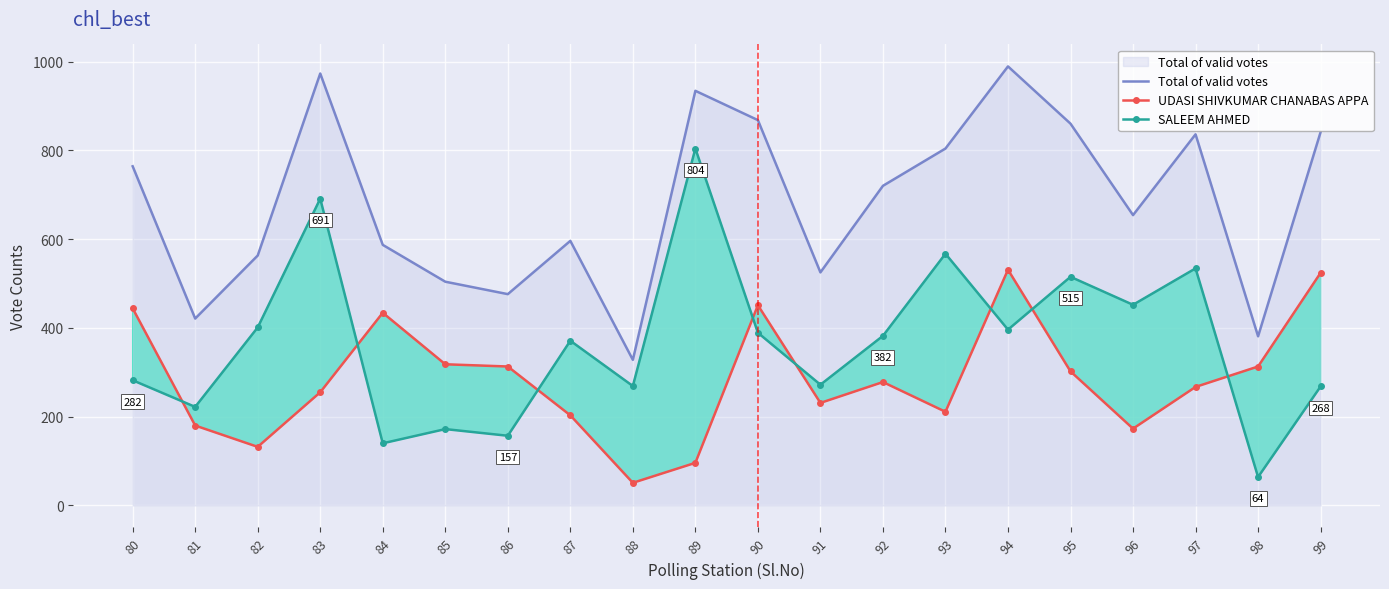

Reading right to left, list all the values displayed in this chart.

Total of valid votes: 841	381	836	654	860	989	804	720	525	868	934	328	596	476	504	587	973	563	421	764
UDASI SHIVKUMAR CHANABAS APPA: 524	313	267	173	302	531	211	278	231	451	96	51	203	313	318	434	255	132	180	444
SALEEM AHMED: 268	64	534	452	515	396	567	382	272	389	804	269	371	157	172	140	691	401	222	282